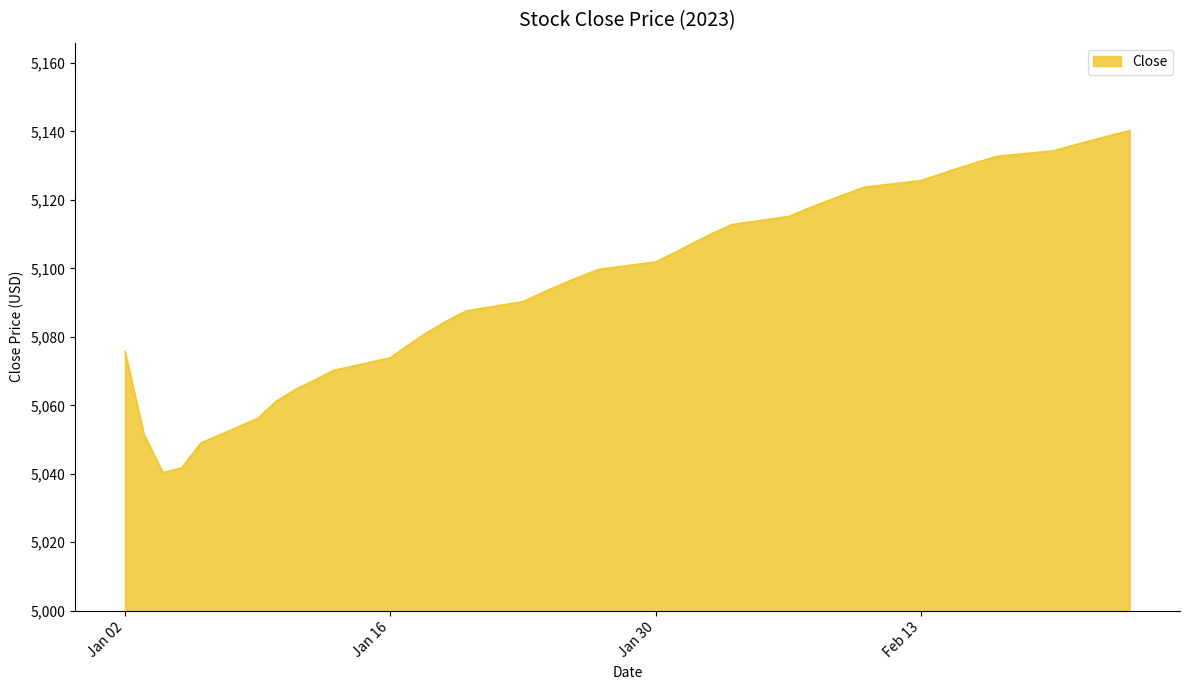

What is the greatest value displayed?

5140.2